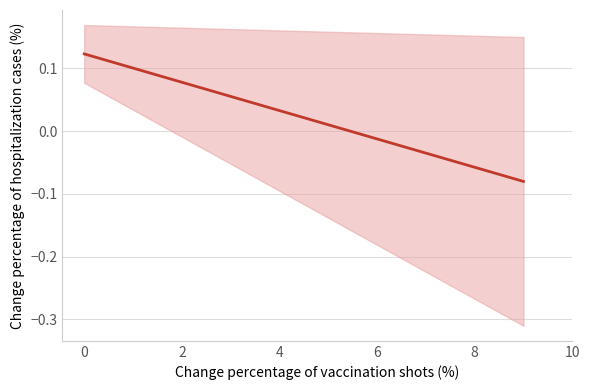

What is the greatest value displayed?

0.1